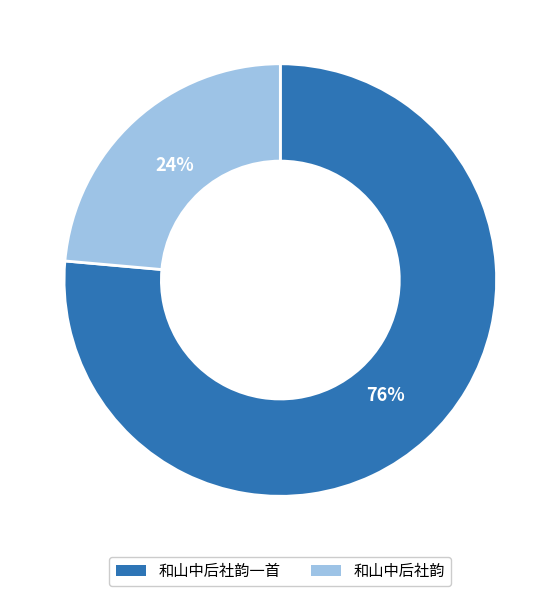

Which slice is the largest?

和山中后社韵一首